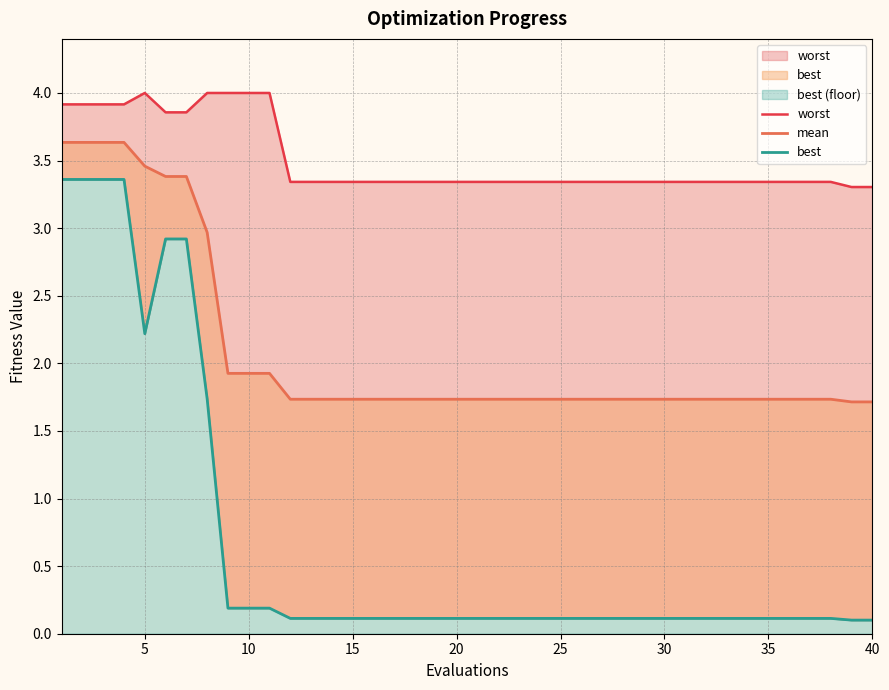

What is the difference between the maximum and minimum values in the mean series?

1.9